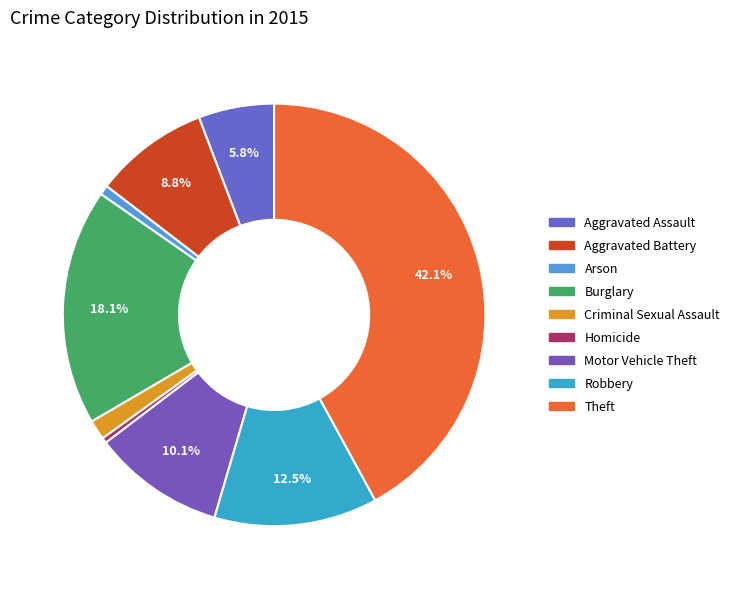

Between Robbery and Homicide, which is larger?

Robbery